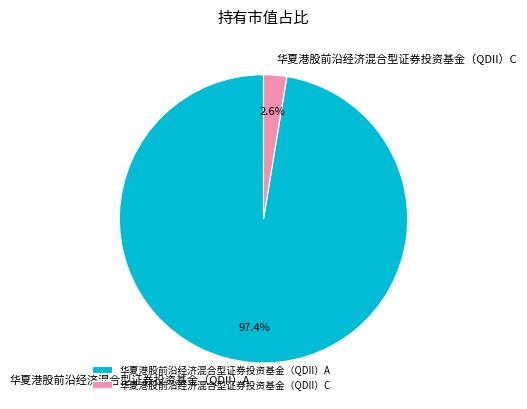

What is the majority slice?

华夏港股前沿经济混合型证券投资基金（QDII）A